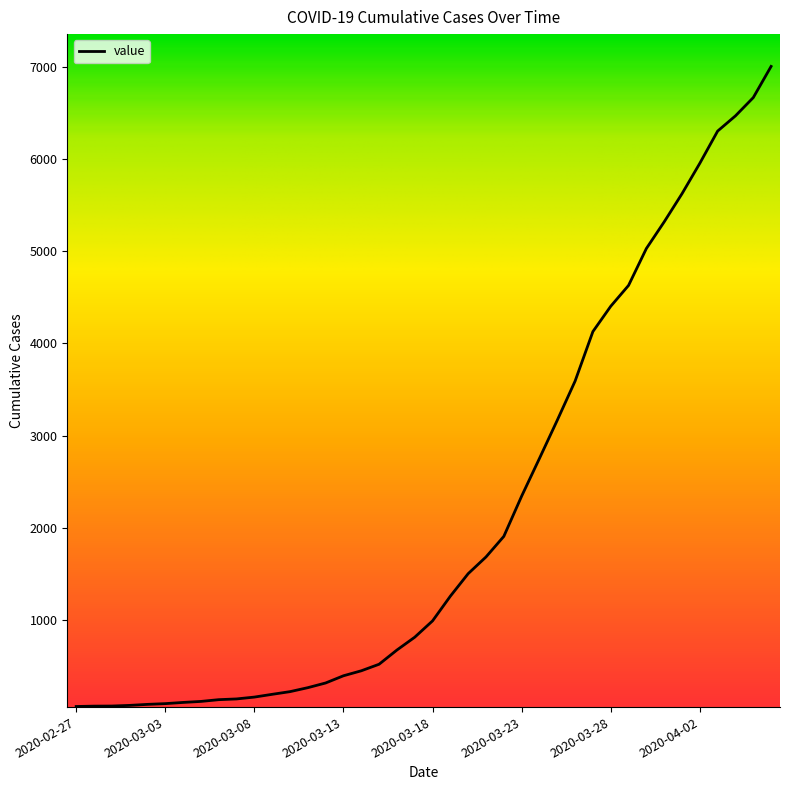

What is the difference between the maximum and minimum values?

6938